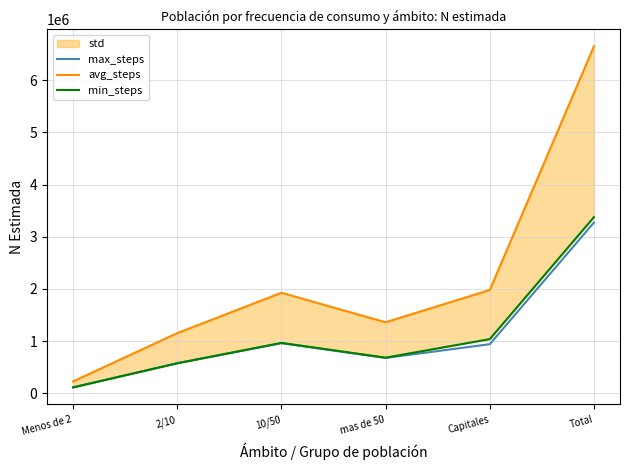

True or false: max_steps and avg_steps intersect in this chart.

False